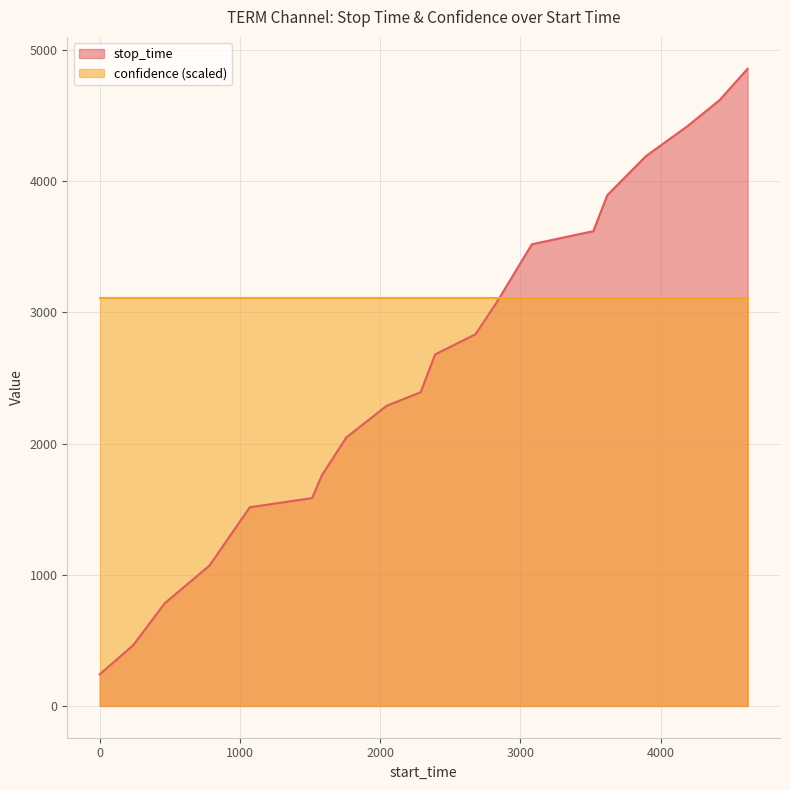

At which category does the chart reach its minimum across all series?

1